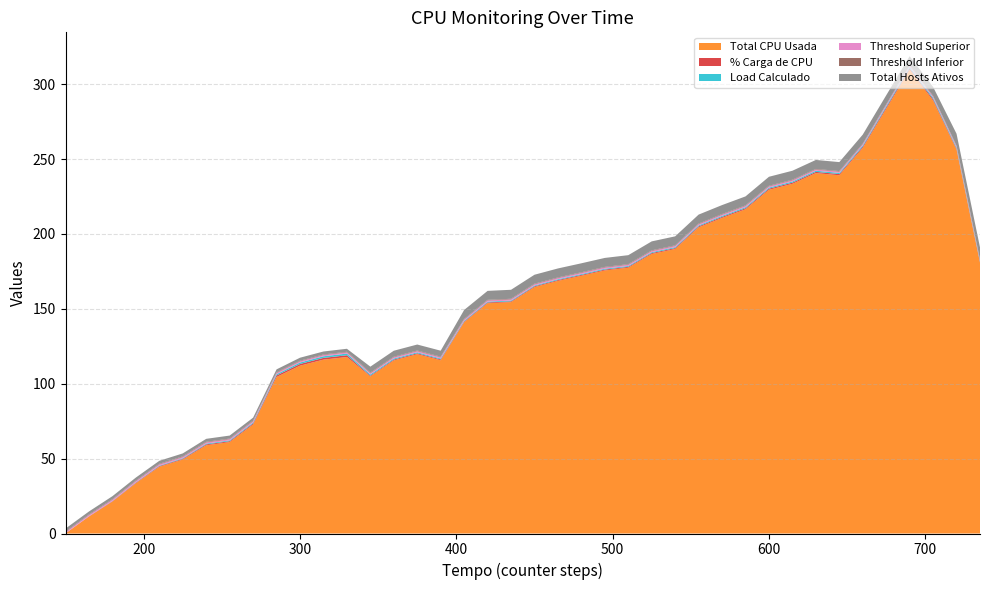

Reading right to left, transcribe all the data shown in this chart.

Total CPU Usada: 180.7	256.2	289.0	309.5	283.5	257.4	239.2	240.6	233.5	229.5	216.4	210.7	204.4	189.9	186.6	177.4	175.6	172.1	168.6	164.5	154.5	153.7	141.0	115.7	119.7	115.5	104.8	117.8	116.1	112.0	104.5	72.8	61.0	58.9	49.4	44.5	33.6	21.4	11.3	0.1
% Carga de CPU: 0.5	0.6	1.0	1.0	0.9	0.9	0.8	0.8	0.8	0.8	0.7	0.7	0.7	0.6	0.6	0.6	0.6	0.6	0.6	0.5	0.5	0.5	0.5	0.6	0.6	0.6	0.5	1.2	1.2	1.1	1.0	0.7	0.6	0.6	0.5	0.4	0.3	0.2	0.1	0.0
Load Calculado: 0.6	0.8	1.0	1.0	0.9	0.8	0.8	0.8	0.8	0.7	0.7	0.7	0.6	0.6	0.6	0.6	0.6	0.6	0.5	0.5	0.5	0.5	0.5	0.6	0.6	0.7	0.8	1.1	1.1	1.0	0.8	0.6	0.6	0.5	0.4	0.3	0.2	0.1	0.1	0.0
Threshold Superior: 0.8	0.8	0.8	0.8	0.8	0.8	0.8	0.8	0.8	0.8	0.8	0.8	0.8	0.8	0.8	0.8	0.8	0.8	0.8	0.8	0.8	0.8	0.8	0.8	0.8	0.8	0.8	0.8	0.8	0.8	0.8	0.8	0.8	0.8	0.8	0.8	0.8	0.8	0.8	0.8
Threshold Inferior: 0.4	0.4	0.4	0.4	0.4	0.4	0.4	0.4	0.4	0.4	0.4	0.4	0.4	0.4	0.4	0.4	0.4	0.4	0.4	0.4	0.4	0.4	0.4	0.4	0.4	0.4	0.4	0.4	0.4	0.4	0.4	0.4	0.4	0.4	0.4	0.4	0.4	0.4	0.4	0.4
Total Hosts Ativos: 8.0	8.0	6.0	6.0	6.0	6.0	6.0	6.0	6.0	6.0	6.0	6.0	6.0	6.0	6.0	6.0	6.0	6.0	6.0	6.0	6.0	6.0	6.0	4.0	4.0	4.0	4.0	2.0	2.0	2.0	2.0	2.0	2.0	2.0	2.0	2.0	2.0	2.0	2.0	2.0